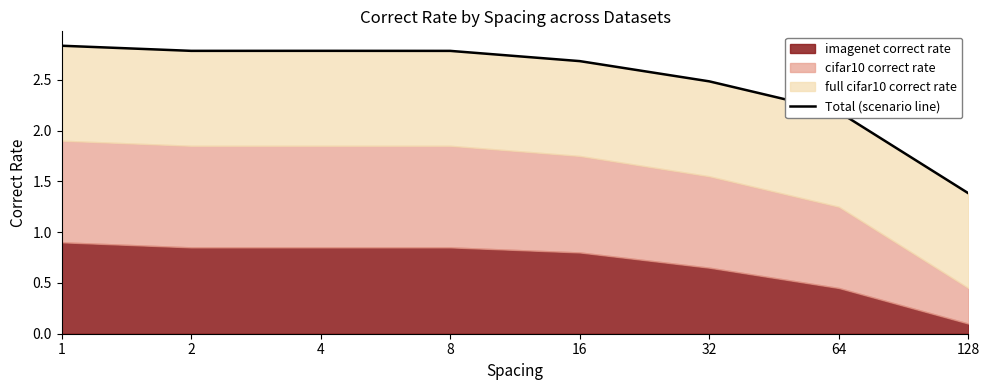

Which label corresponds to the largest value in the chart?

1